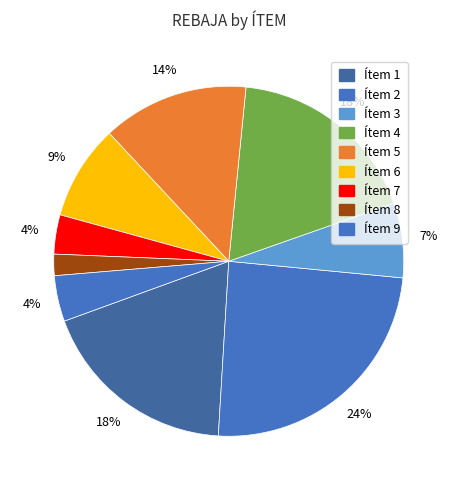

How many slices are in this pie chart?

9